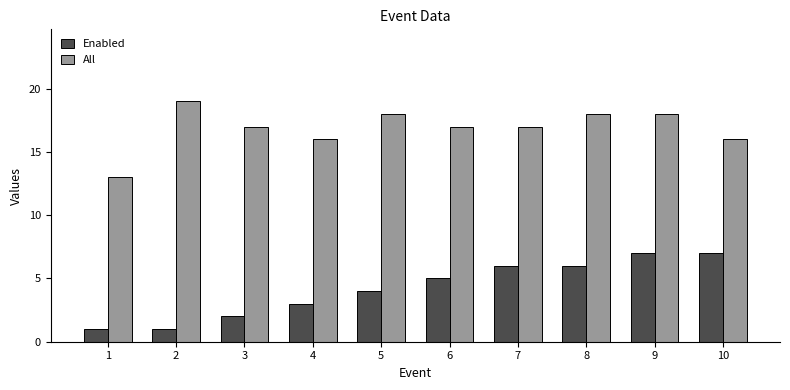

Which category has the highest value in the All series?

2